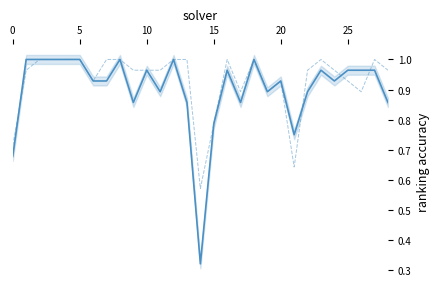

Where do label_ranking_acc and par2_ranking_acc first cross each other?

0 and 5